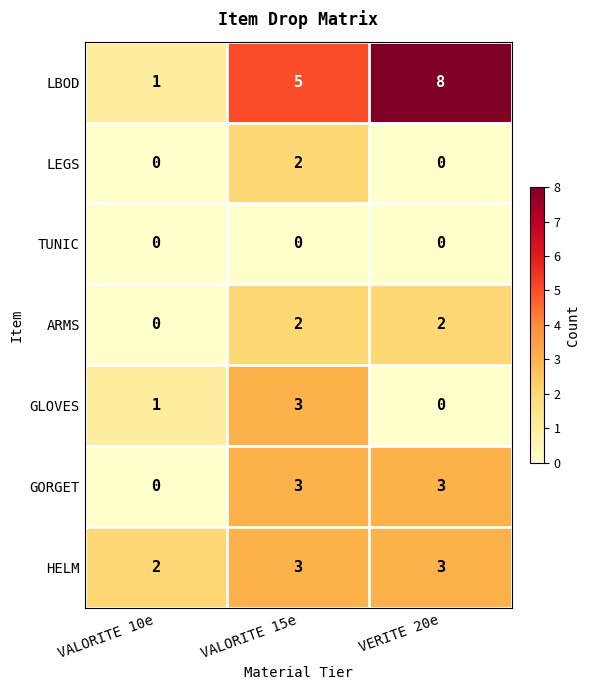

How many categories are shown in the chart?

3